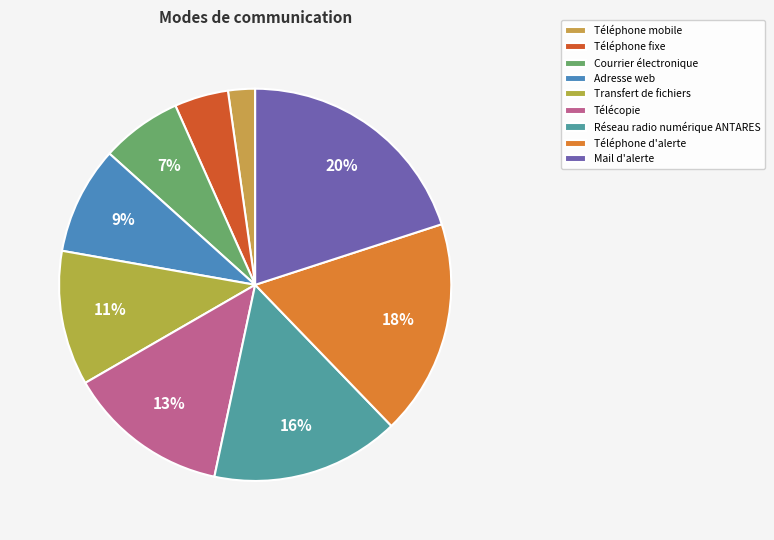

The Réseau radio numérique ANTARES slice represents 7% of the pie. True or false?

False